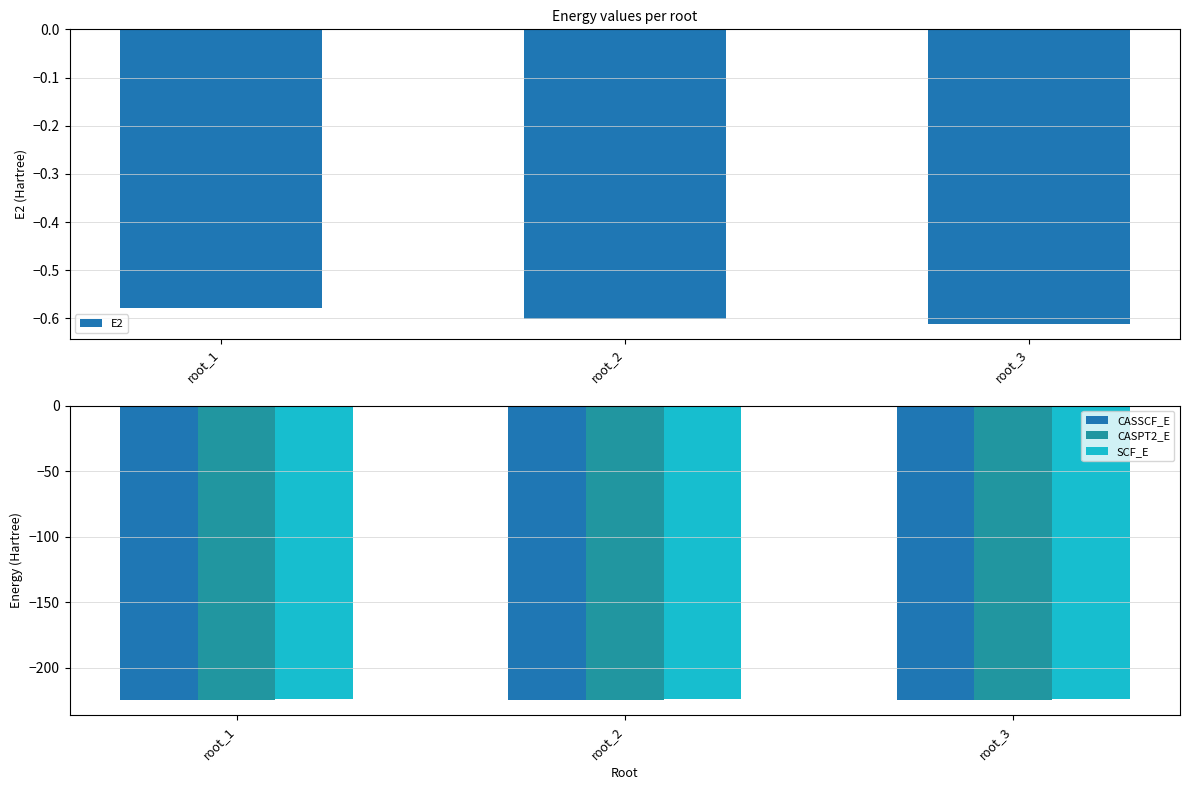

At root_1, list the series in order from smallest to largest.

CASPT2_E, CASSCF_E, SCF_E, E2